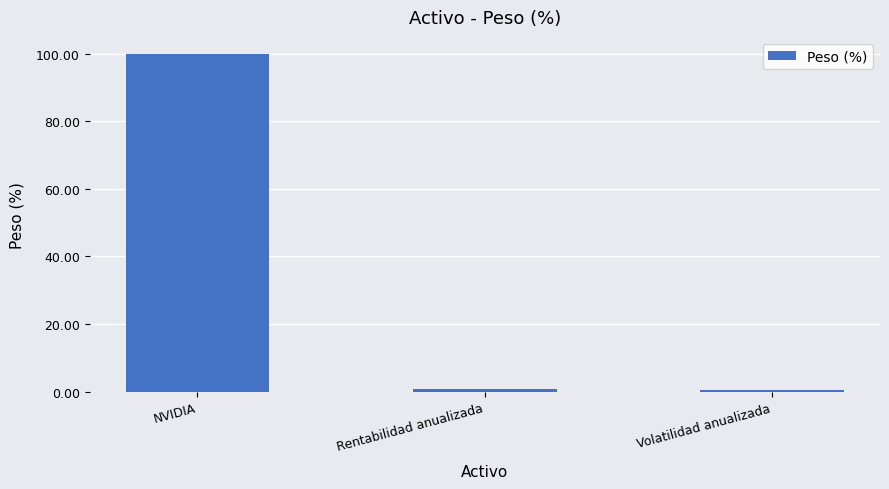

Count the number of categories in the chart.

3